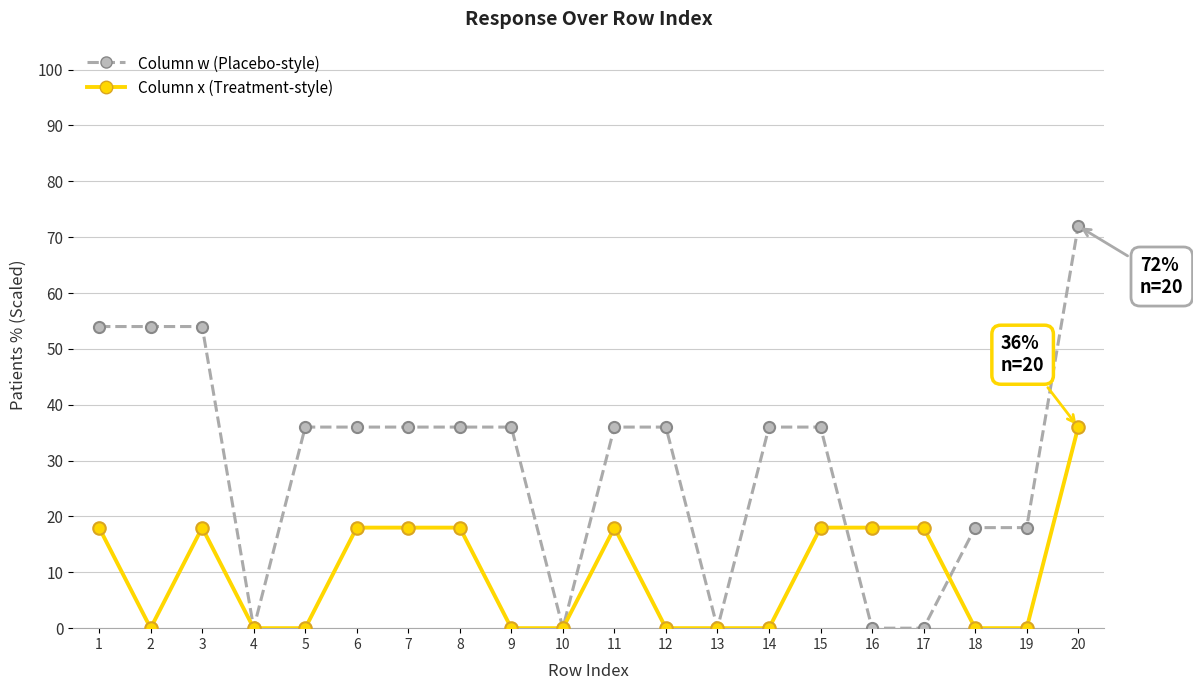

Where is the first local minimum for Column x (Treatment-style)?

2